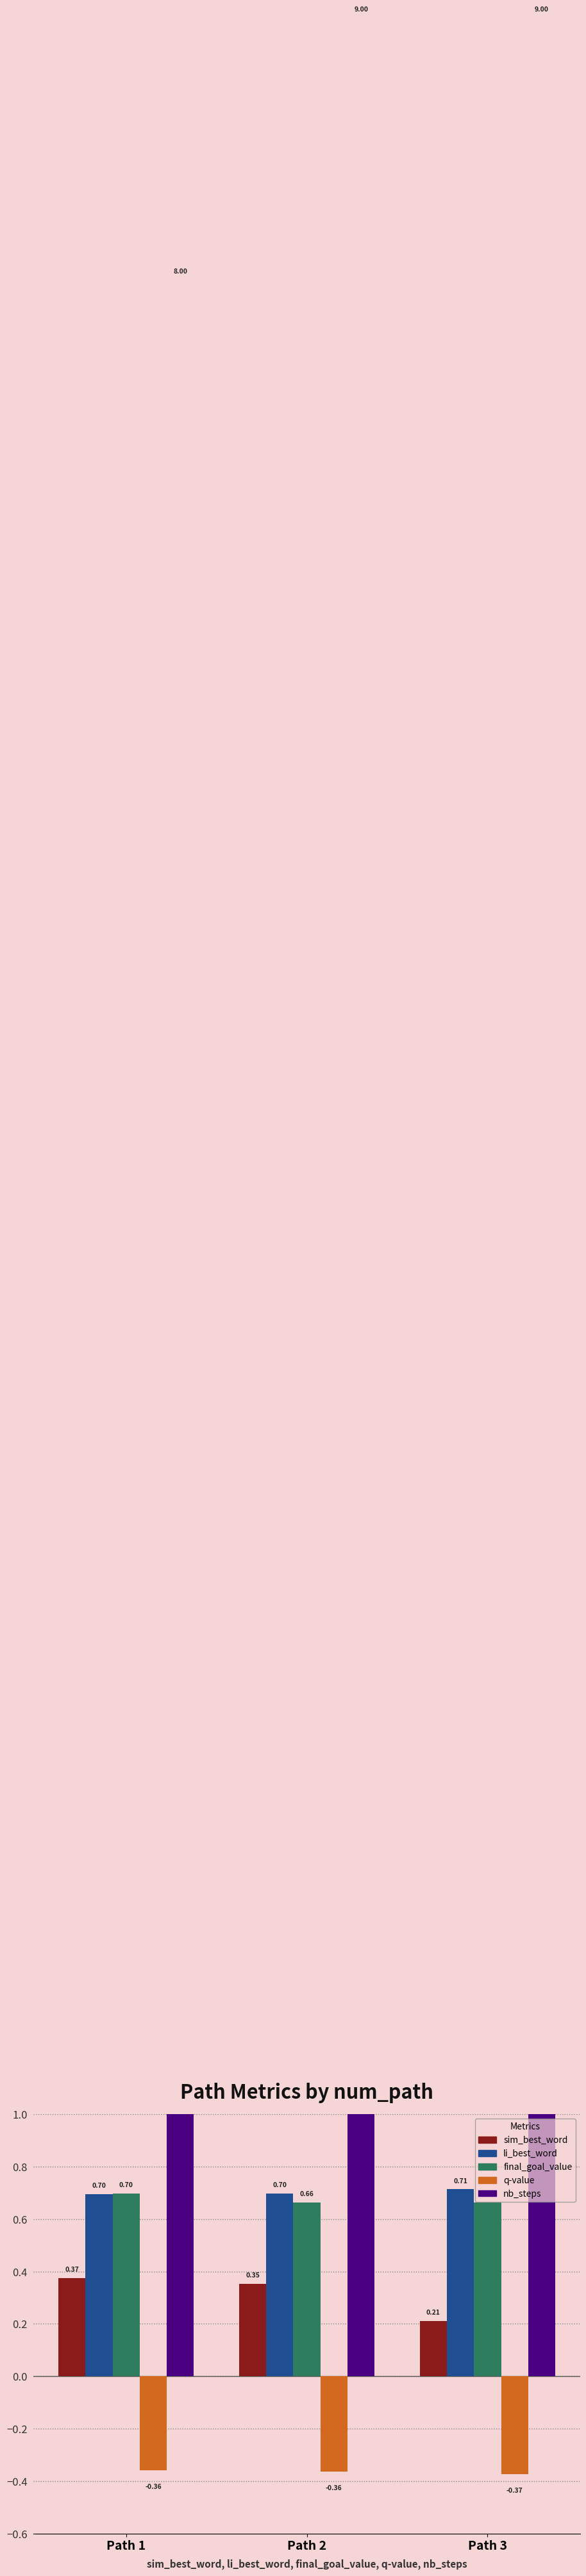

Rank the series at Path 1 from highest to lowest value.

nb_steps, final_goal_value, li_best_word, sim_best_word, q-value